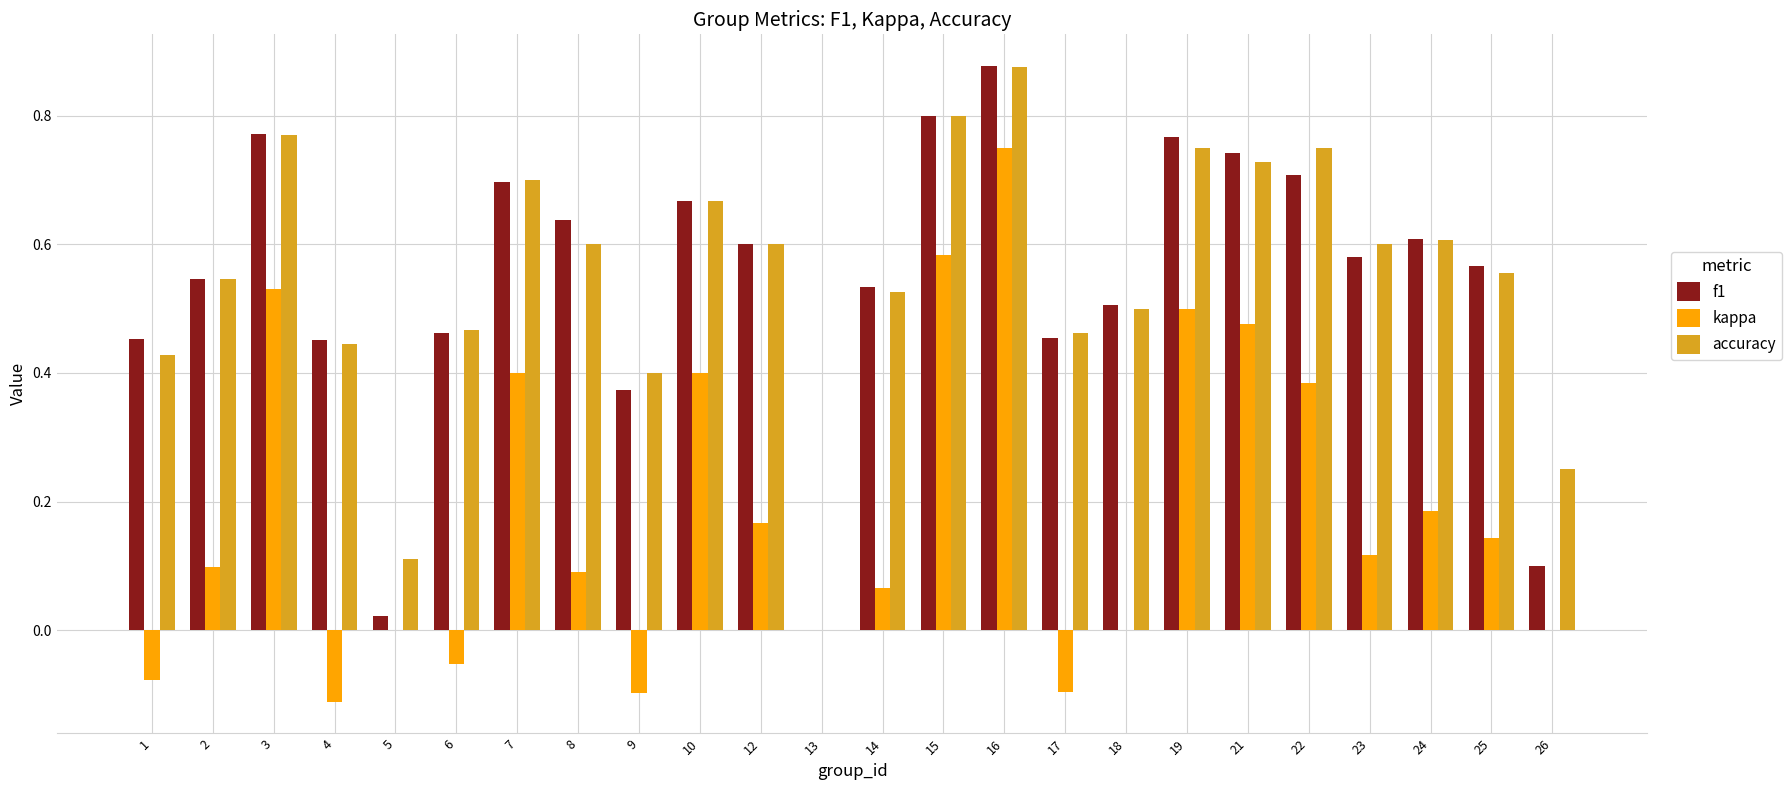

At which category is the sum across all series the highest?

16